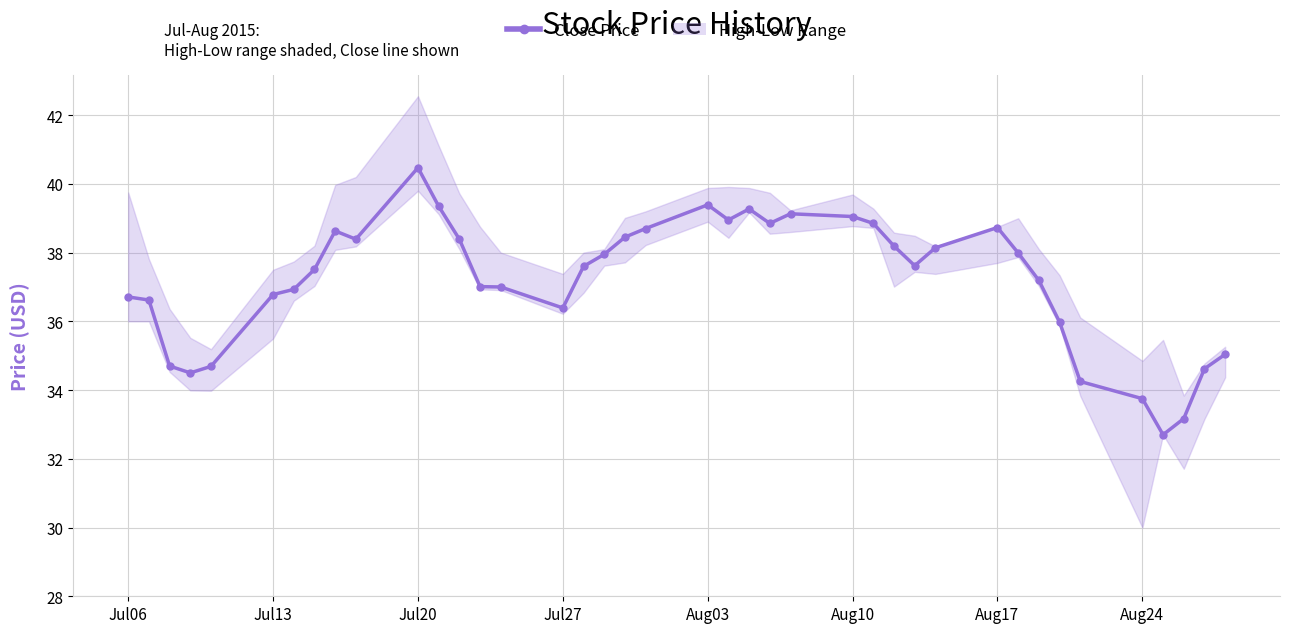

What is the difference between the second highest and minimum values?

6.7